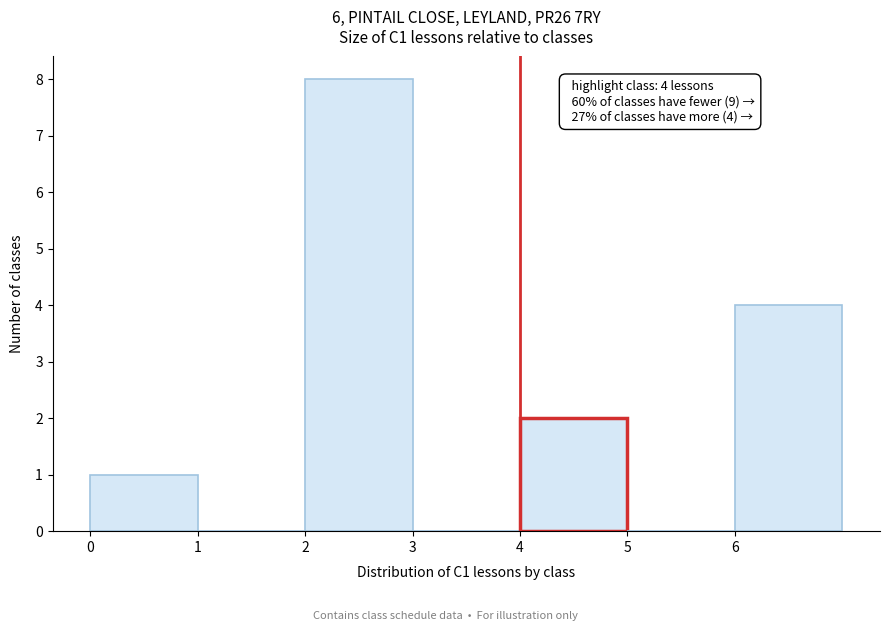

Which range on the x-axis has the tallest bar?

2 to 3